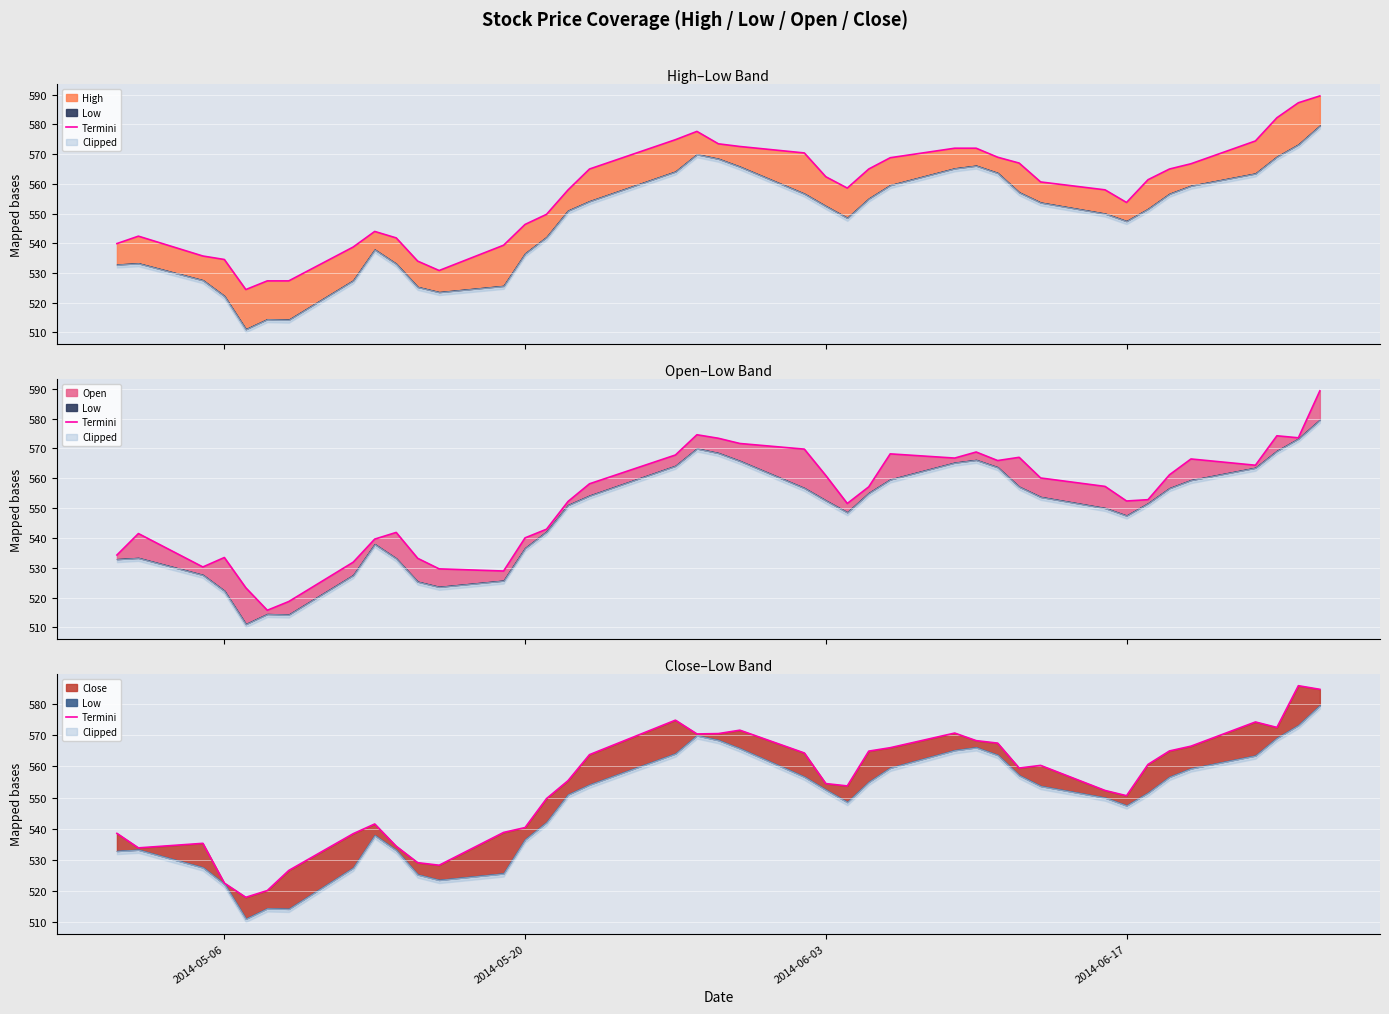

Reading left to right, transcribe all the data shown in this chart.

538.5	533.9	535.3	522.6	518.0	520.2	526.6	538.4	541.5	534.4	529.1	528.3	538.8	540.4	549.7	555.5	563.8	574.9	570.5	570.6	571.7	564.3	554.5	553.8	564.9	566.0	570.7	568.3	567.5	559.5	560.3	552.3	550.6	560.7	565.0	566.5	574.3	572.5	585.9	584.8